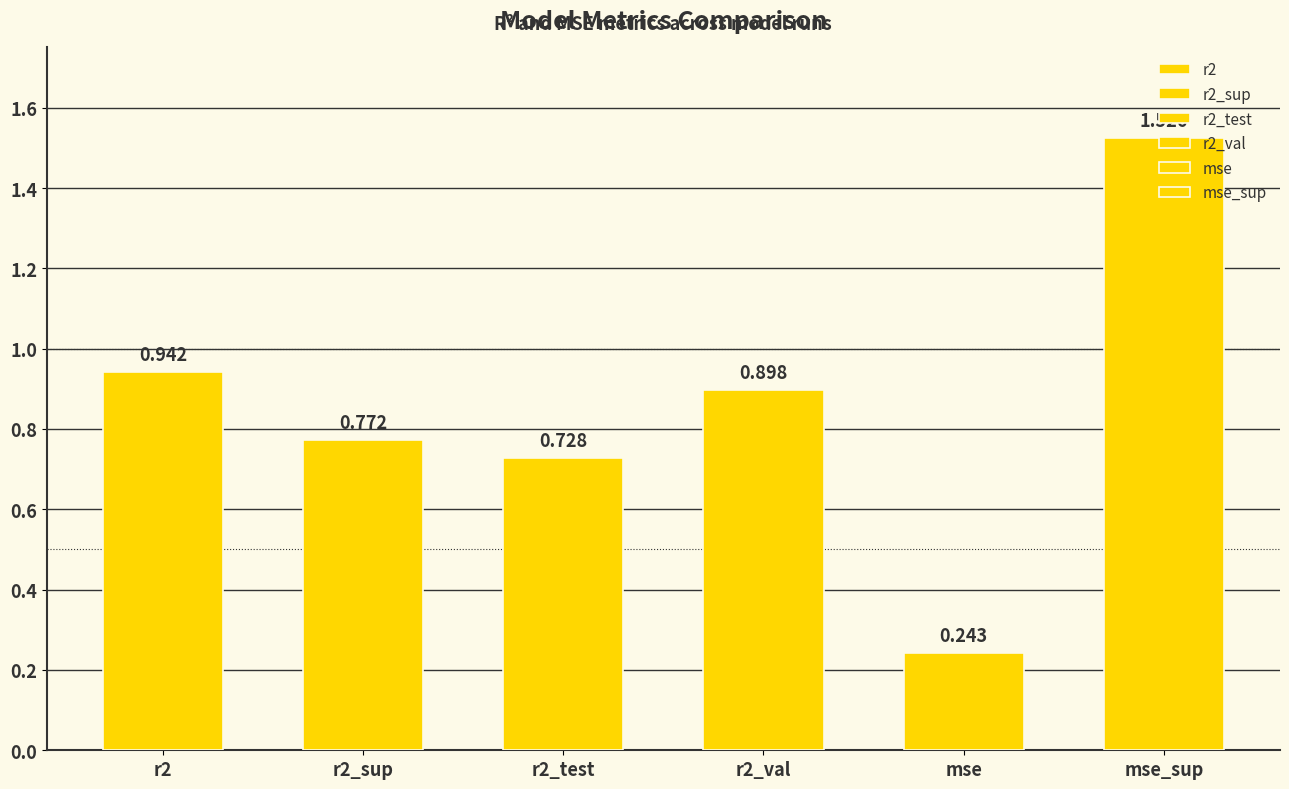

What are all the series names shown in the legend?

r2, r2_sup, r2_test, r2_val, mse, mse_sup